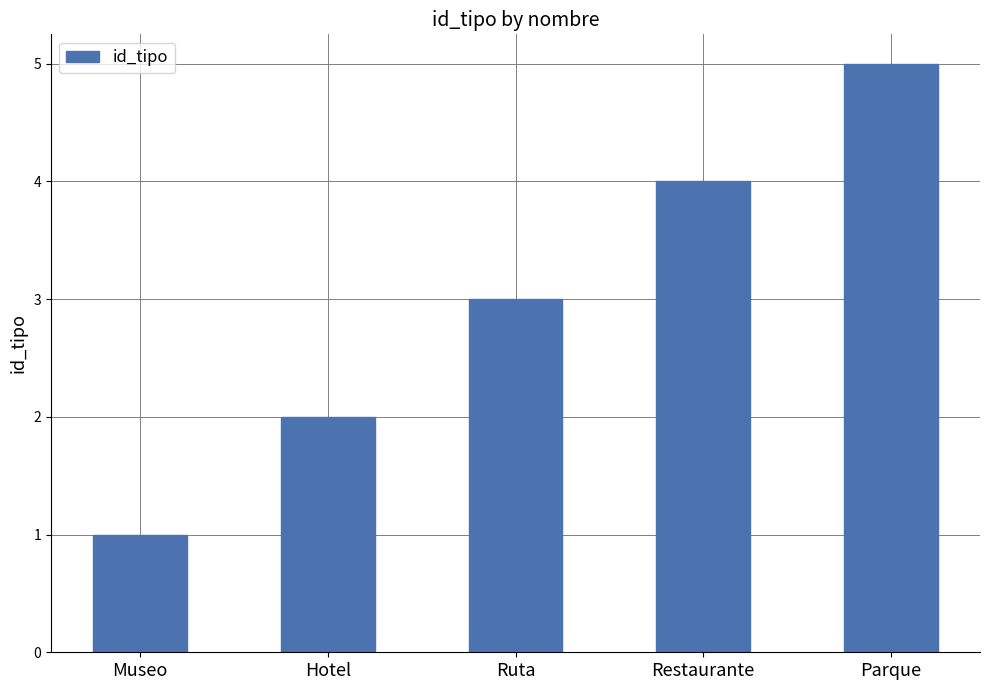

Count the values in the range 2 to 4.

3